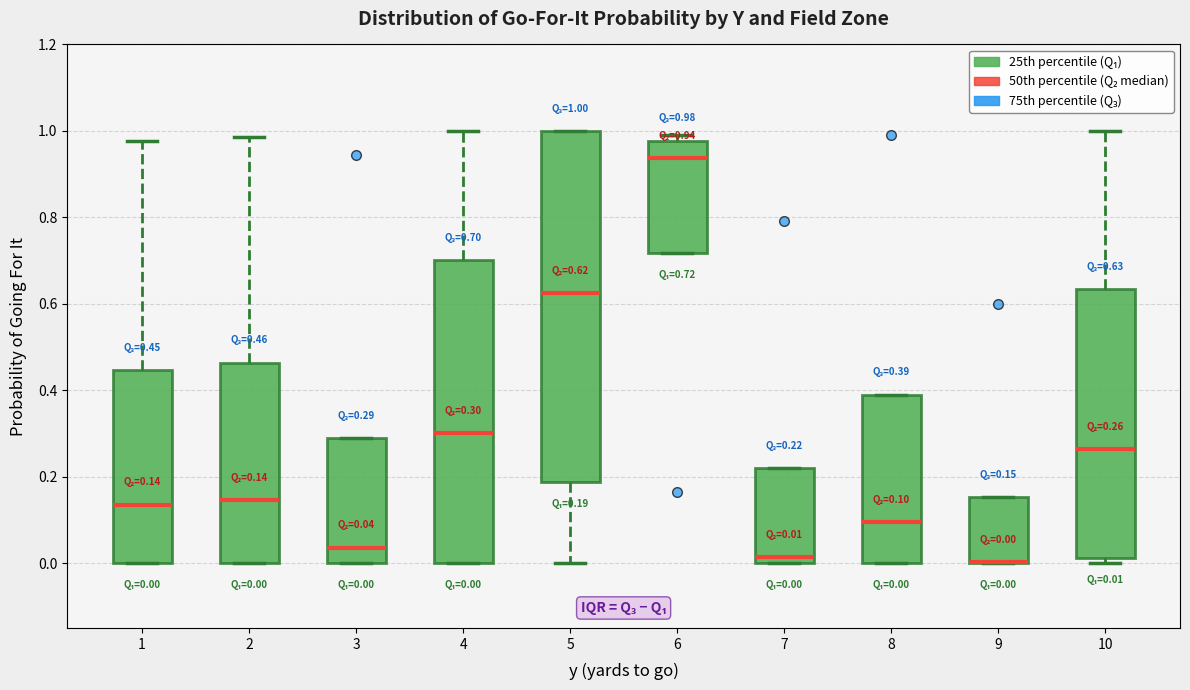

Which box is the tallest, from its lower edge to its upper edge?

5